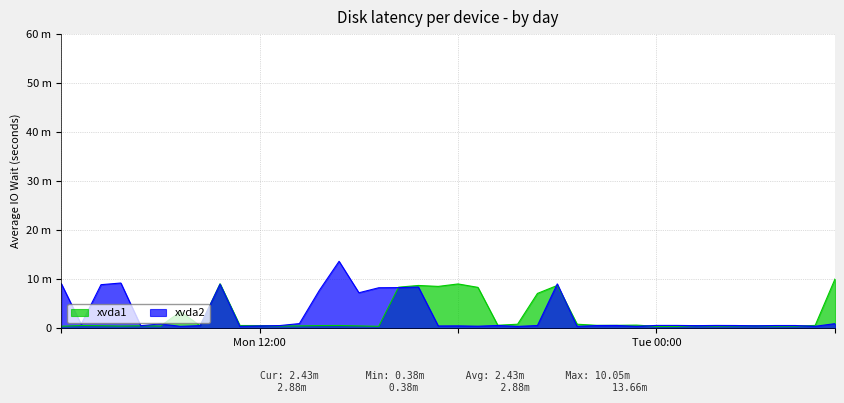

At which label does xvda2 reach its minimum?

23